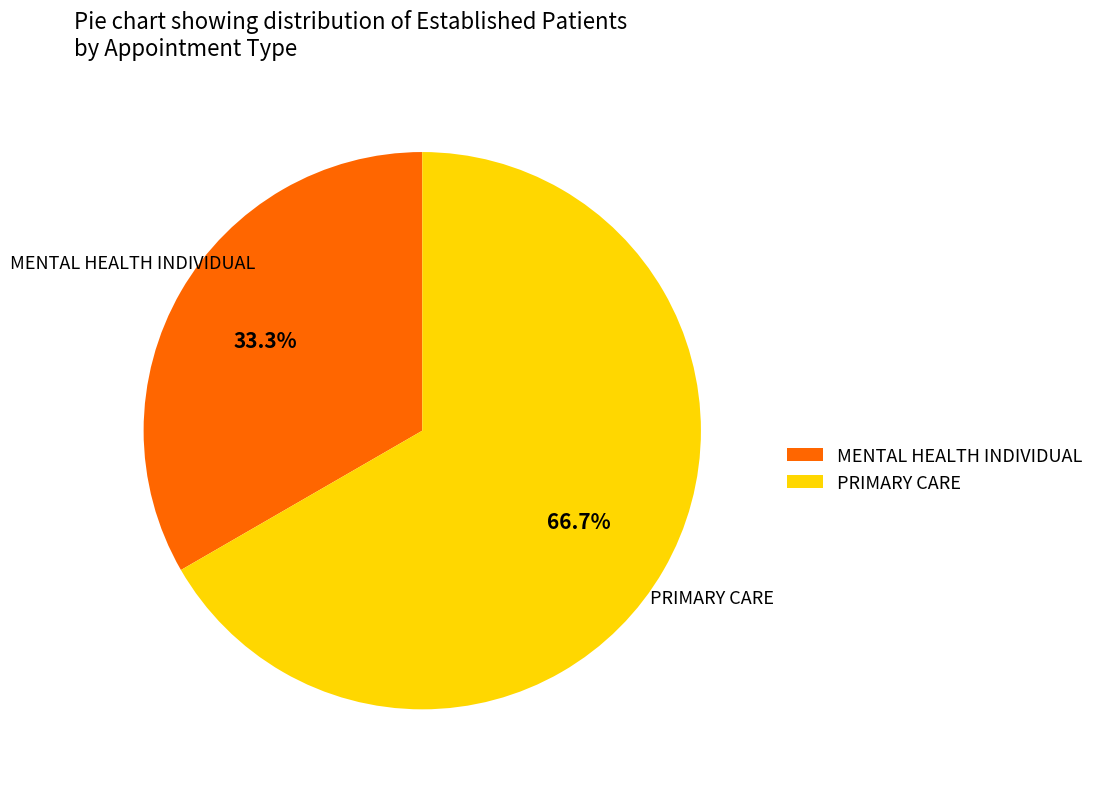

Rank the categories by value from highest to lowest.

PRIMARY CARE, MENTAL HEALTH INDIVIDUAL